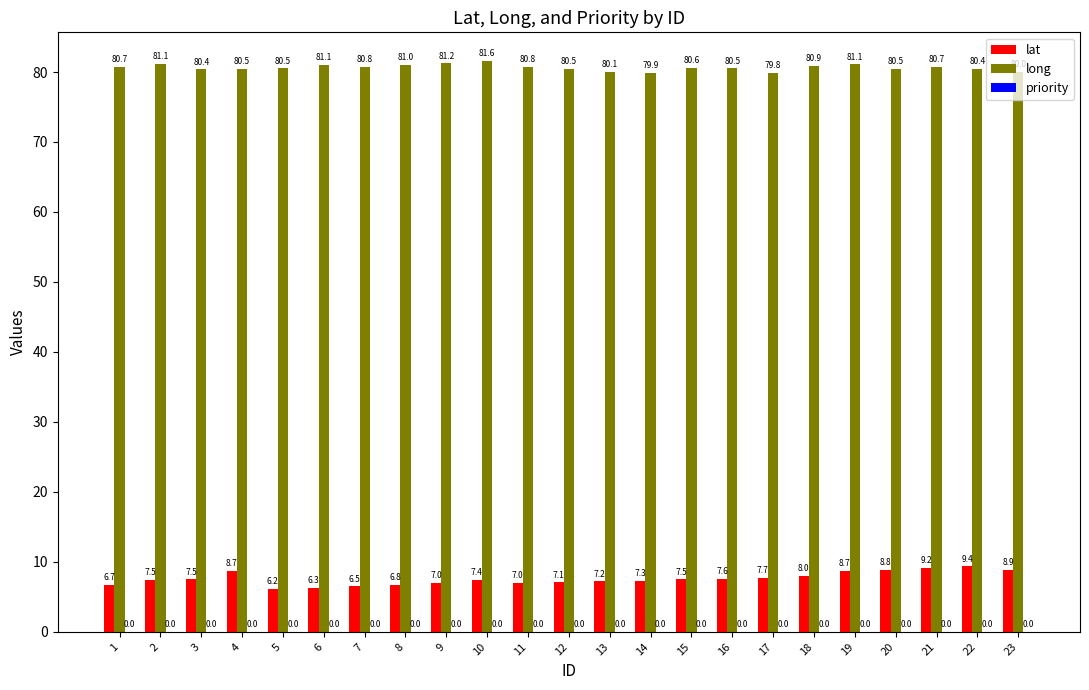

Which series changed the most between 1 and 21?

lat